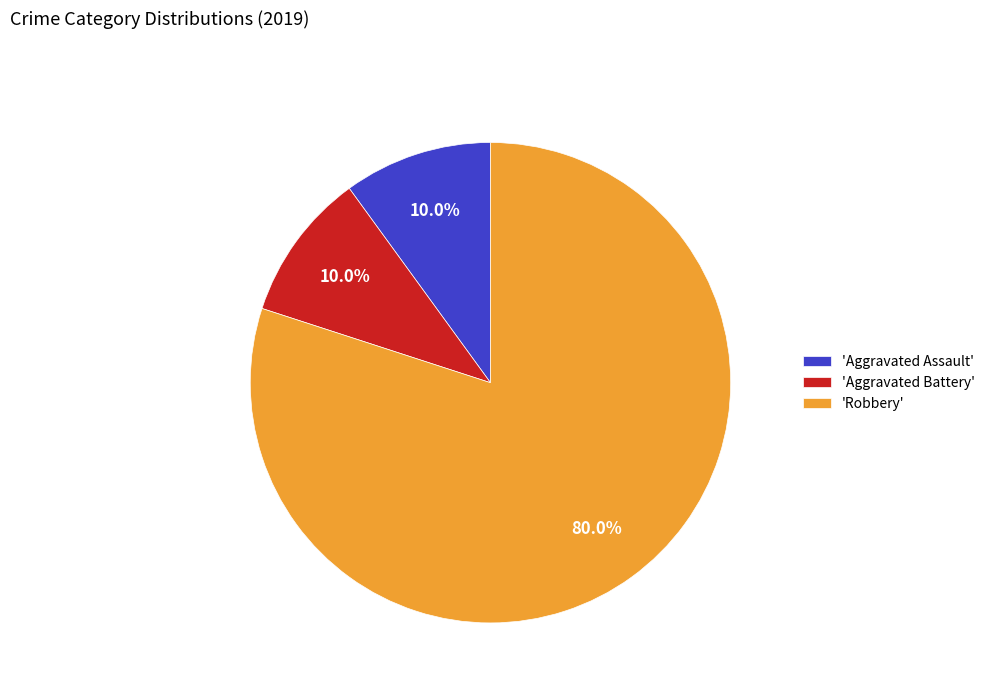

What percentage is NOT represented by 'Aggravated Battery'?

90.0%